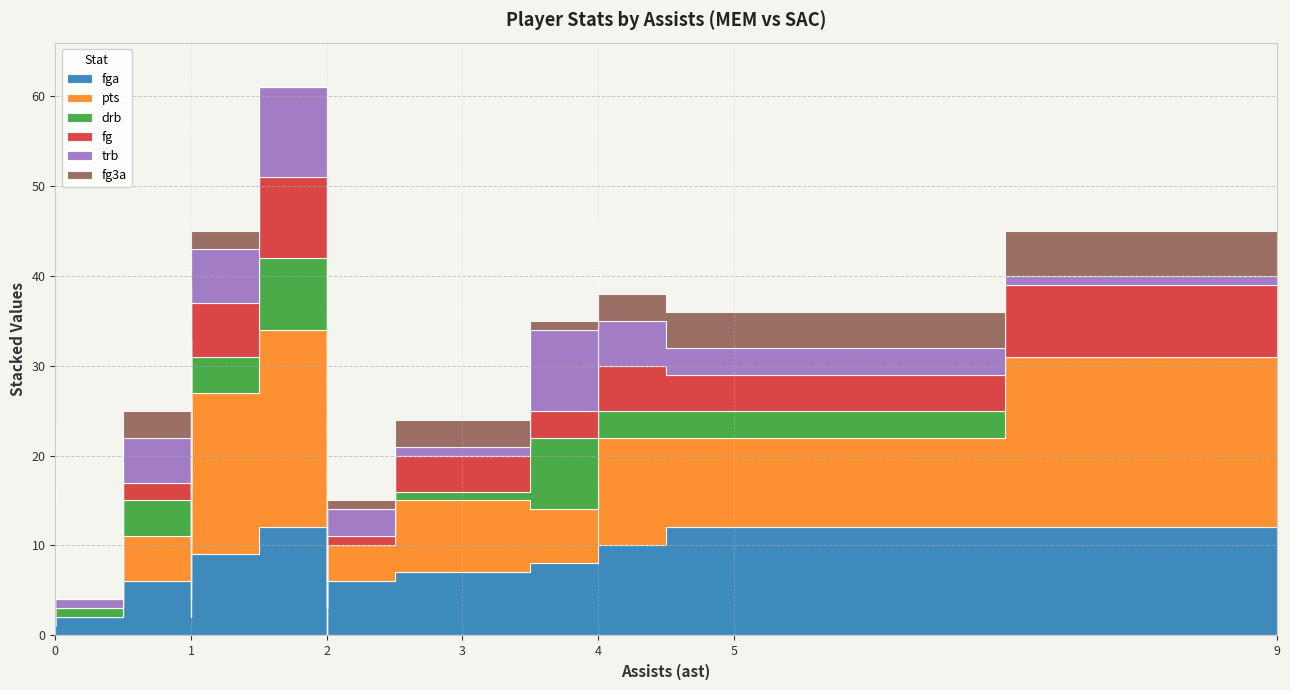

How many times do trb and pts cross each other?

7